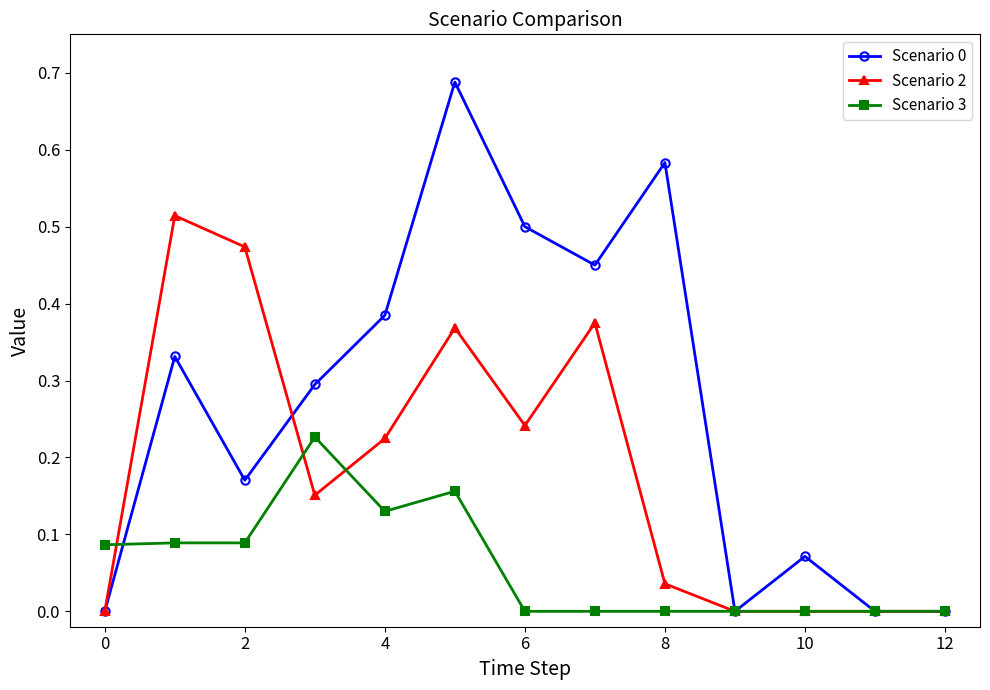

How many interior local valleys does the Scenario 2 series have?

2